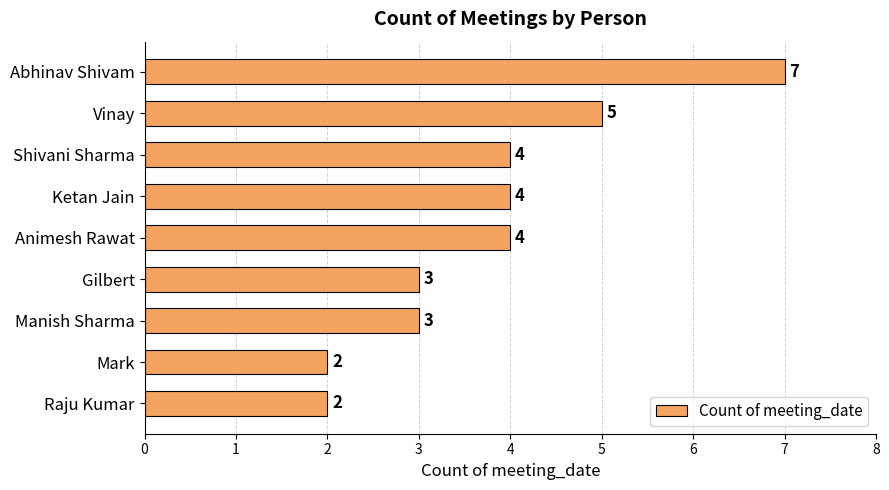

Reading top to bottom, extract all data points from this chart.

7	5	4	4	4	3	3	2	2